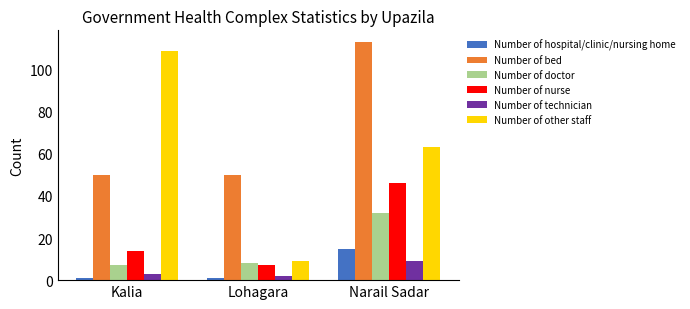

The value of Number of hospital/clinic/nursing home at Narail Sadar is 9. True or false?

False